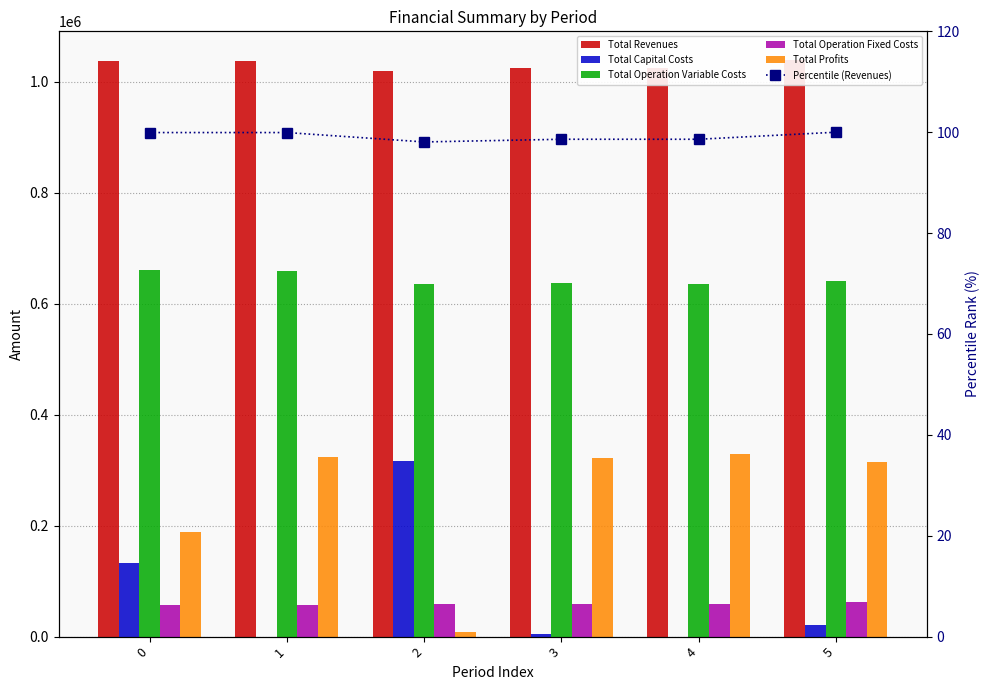

Reading left to right, transcribe all the data shown in this chart.

Total Revenues: 1038186.2	1038186.2	1018858.3	1024374.6	1024374.6	1038901.1
Total Capital Costs: 132704.0	0.0	315904.0	4800.0	0.0	20064.0
Total Operation Variable Costs: 660438.3	658376.8	636180.8	637991.5	636029.8	641278.5
Total Operation Fixed Costs: 56549.2	56549.2	58547.3	59051.8	59051.8	62517.4
Total Profits: 188494.7	323260.1	8226.1	322531.3	329293.0	315041.2
Percentile (Revenues): 99.9	99.9	98.1	98.6	98.6	100.0